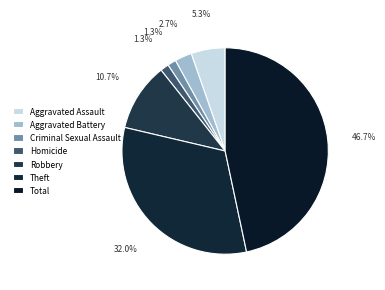

Which category has the smallest portion of the pie?

Criminal Sexual Assault